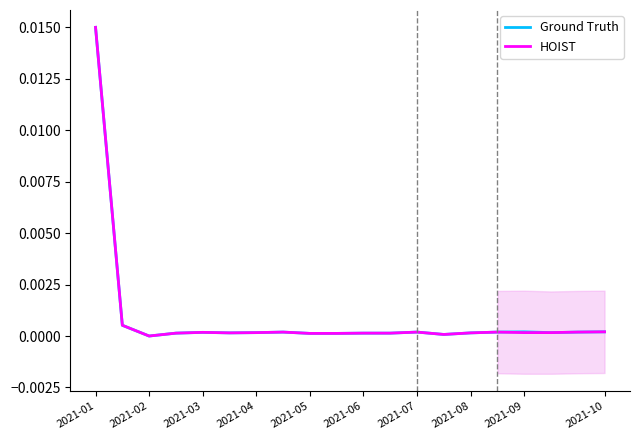

The value of Ground Truth at 2021-05 is 0.0. True or false?

True